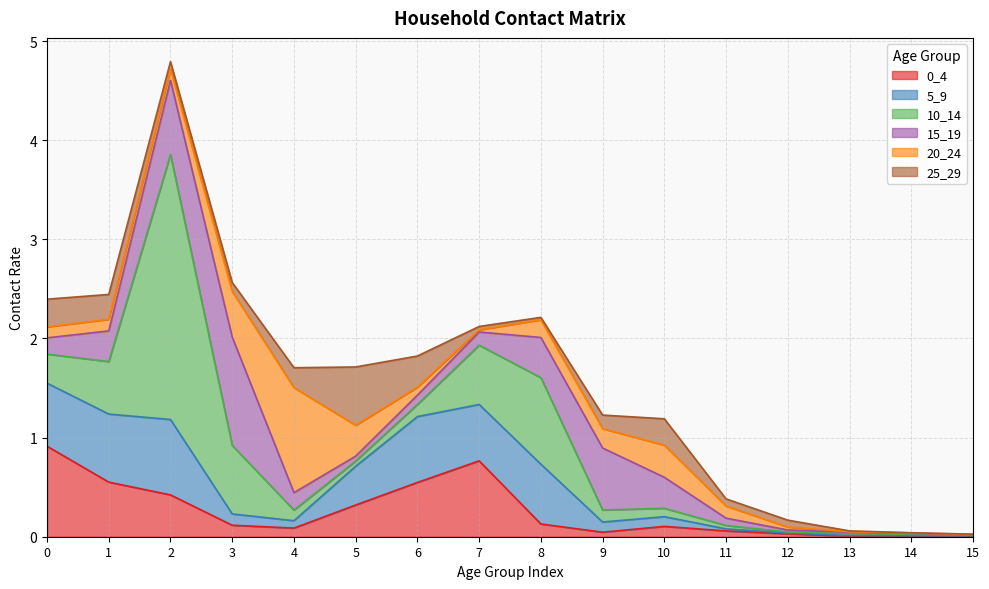

What is the difference between the maximum and minimum values in the 0_4 series?

0.9